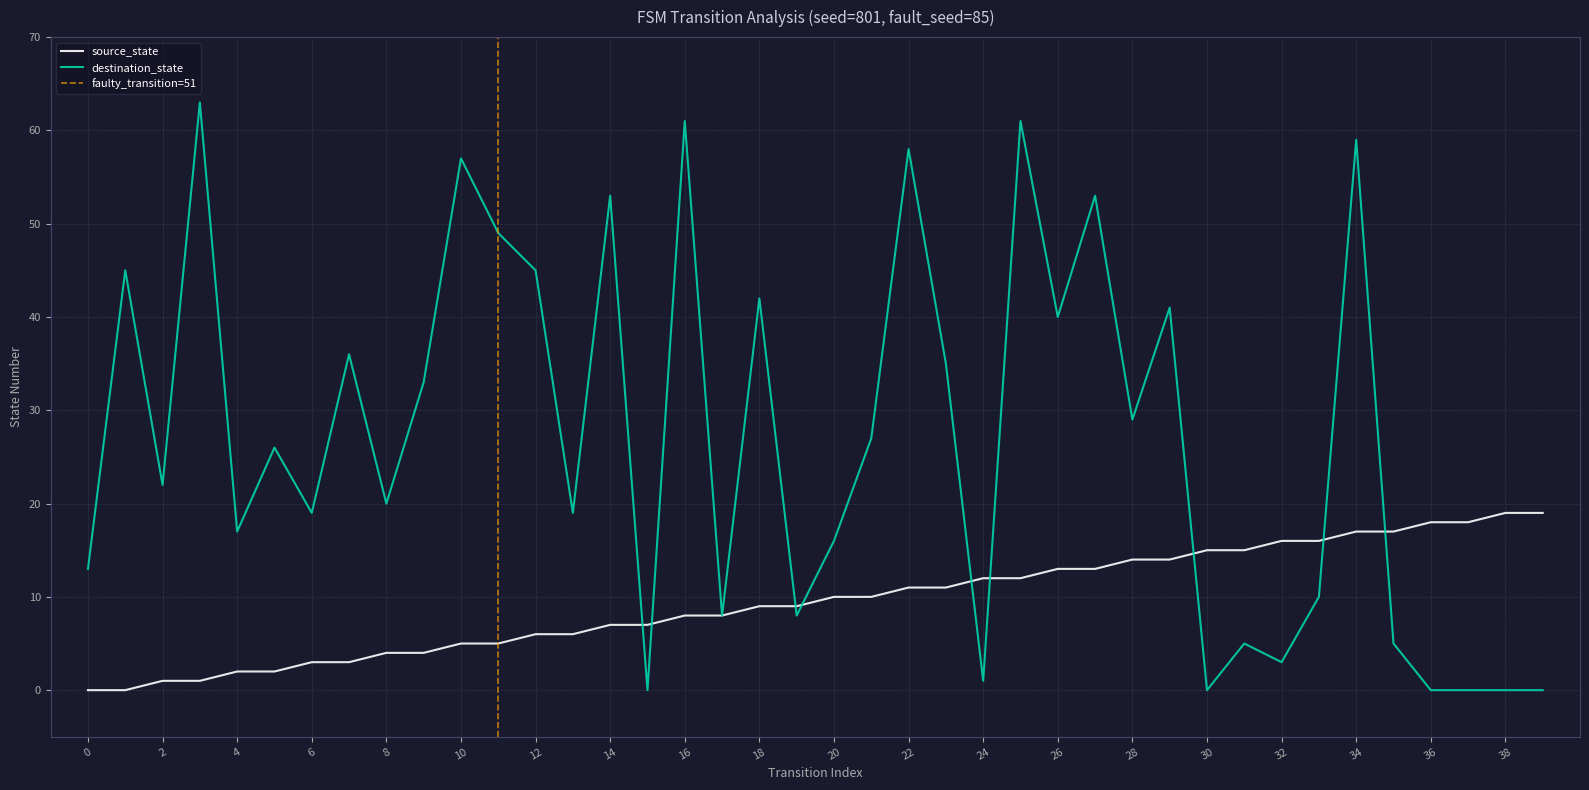

Rank the series by their maximum value, from lowest to highest.

source_state, destination_state